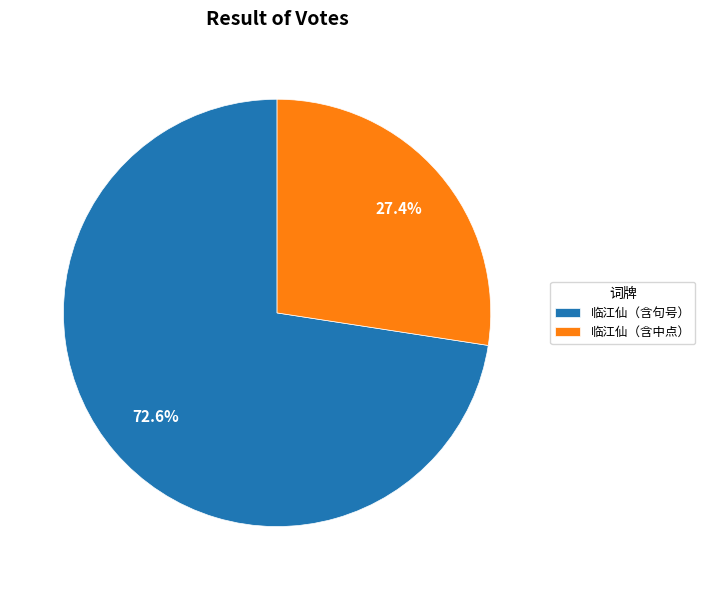

Rank the categories by value from highest to lowest.

临江仙（含句号）, 临江仙（含中点）